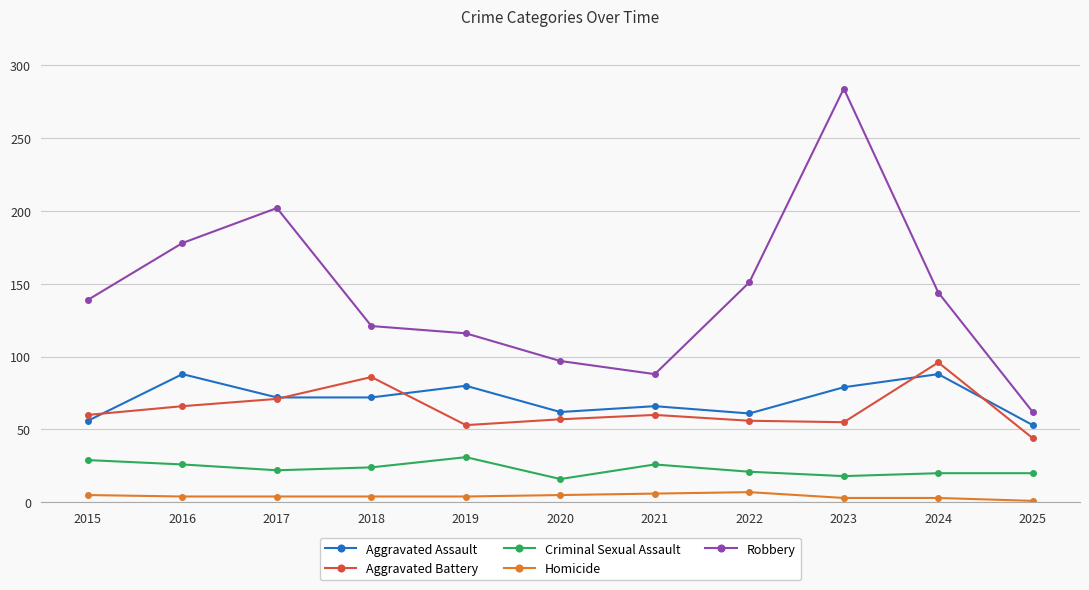

Count the number of data series in this chart.

5